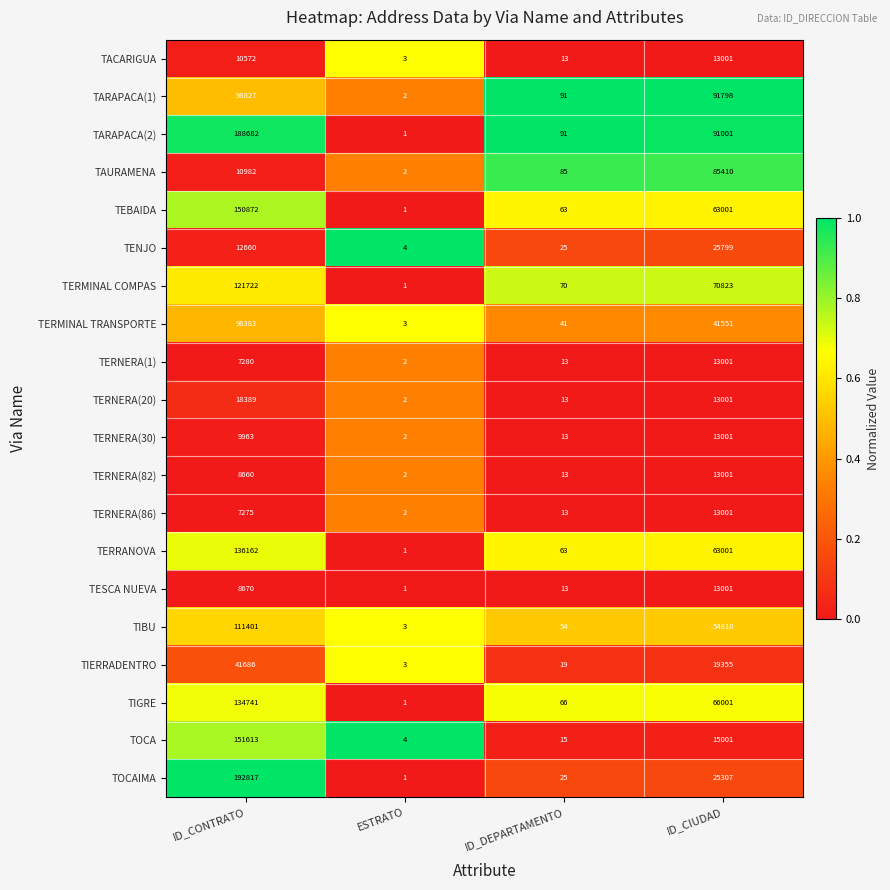

Where is TERRANOVA nearest to the value 68081?

ID_CIUDAD